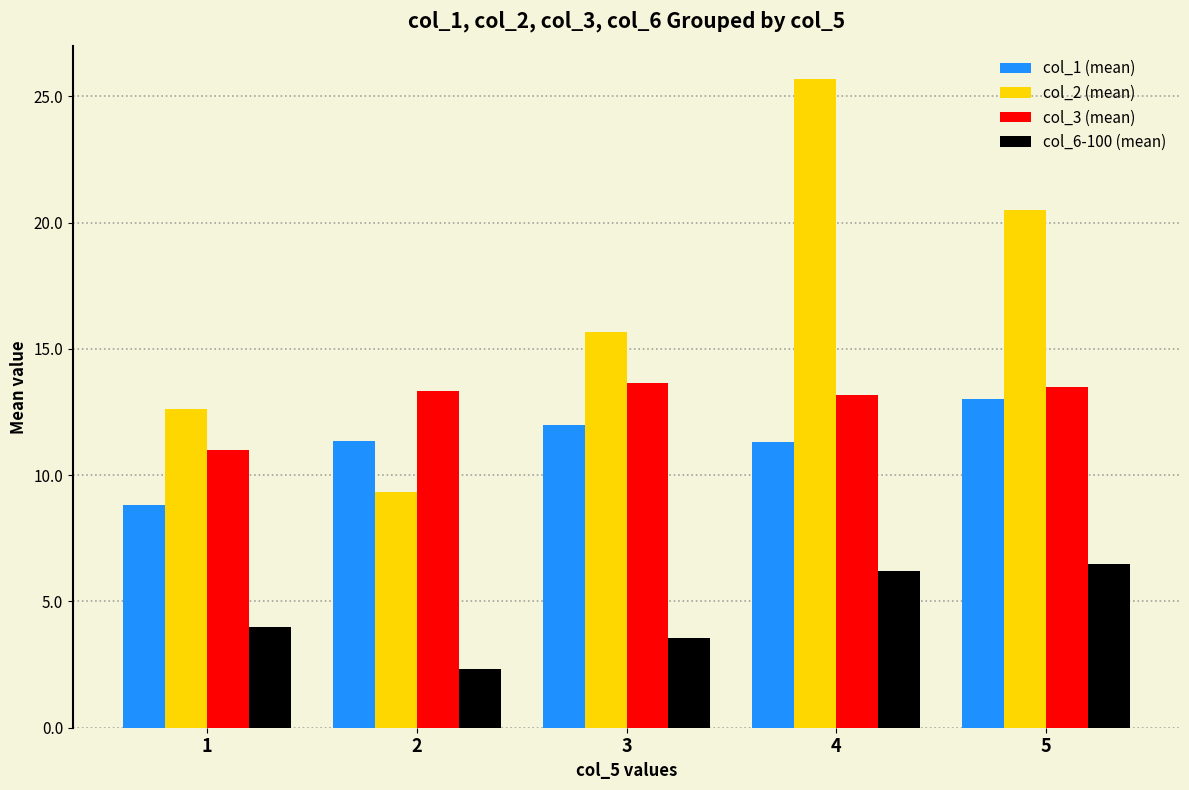

What is the difference between the second highest and second lowest values in the col_6-100 (mean) series?

2.6